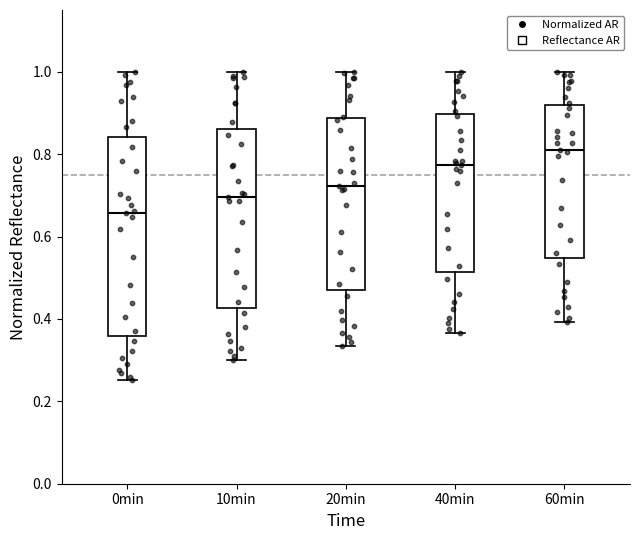

Reading left to right, read every box against the y-axis: the position of its median line, the range the box covers, and the ends of its whiskers. The values are not printed on the chart, so give them approximately, as read against the axis.

0min: median 0.66, box 0.36 to 0.84, whiskers 0.26 to 1.00
10min: median 0.70, box 0.42 to 0.86, whiskers 0.30 to 1.00
20min: median 0.72, box 0.48 to 0.88, whiskers 0.34 to 1.00
40min: median 0.78, box 0.52 to 0.90, whiskers 0.36 to 1.00
60min: median 0.82, box 0.54 to 0.92, whiskers 0.40 to 1.00